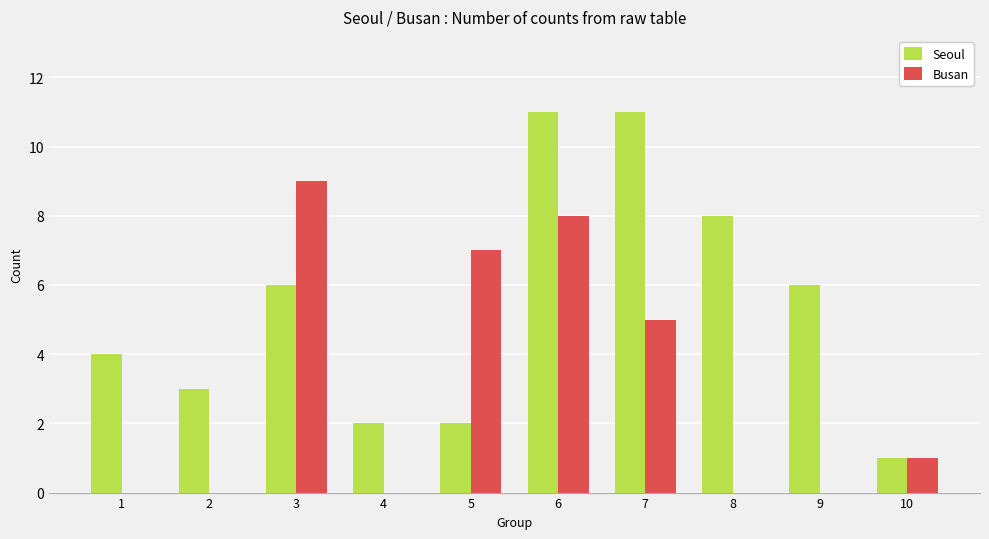

What is the spread (max minus min) of values at 8?

8